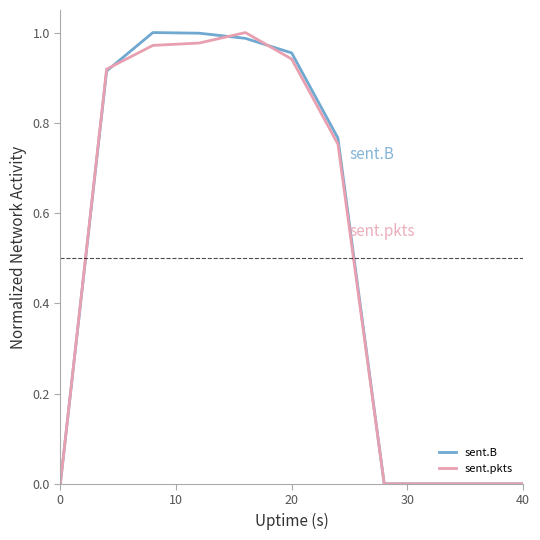

Which series has the largest total across all categories?

sent.B